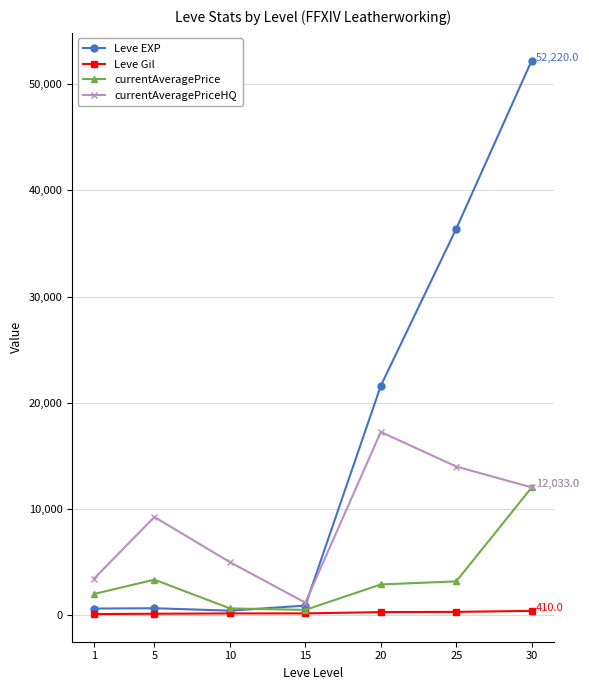

What are all the series names shown in the legend?

Leve EXP, Leve Gil, currentAveragePrice, currentAveragePriceHQ